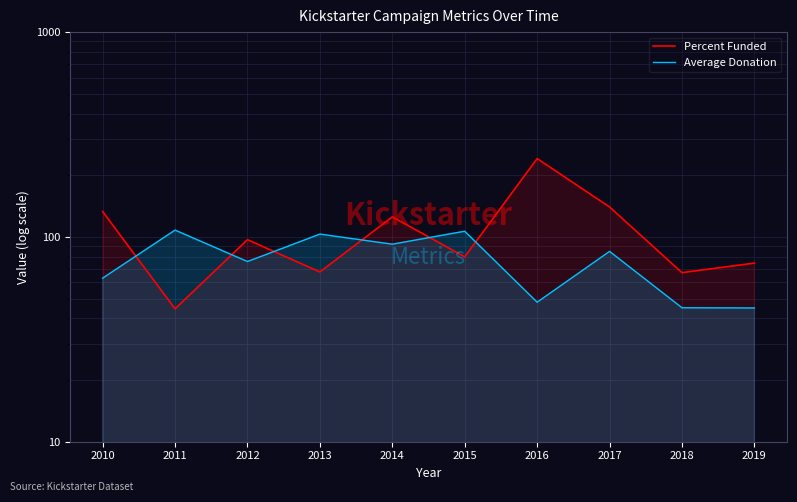

Rank the categories by Percent Funded value from lowest to highest.

2011, 2018, 2013, 2019, 2015, 2012, 2014, 2010, 2017, 2016